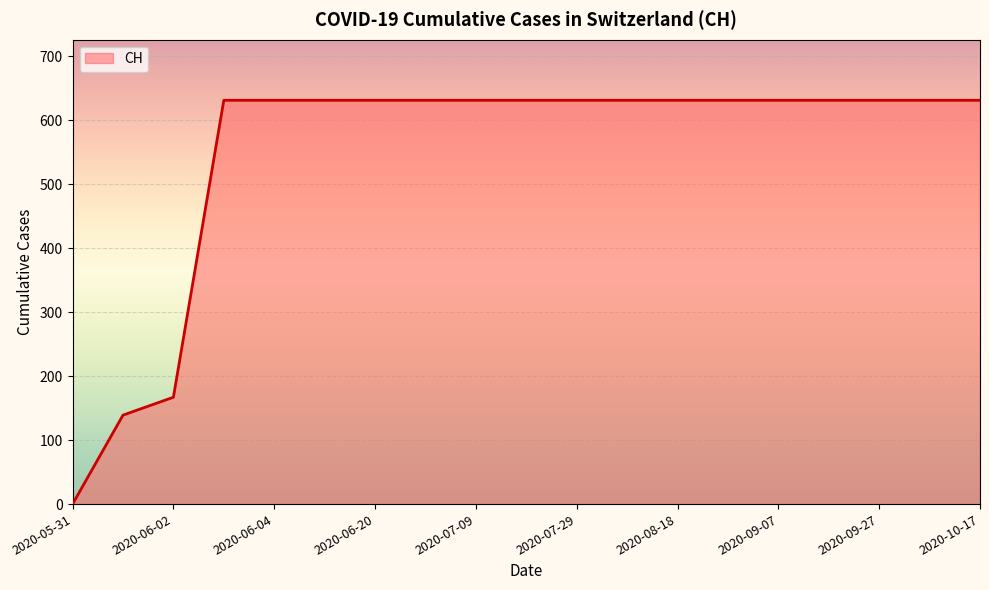

Does the chart have visible grid lines?

Yes